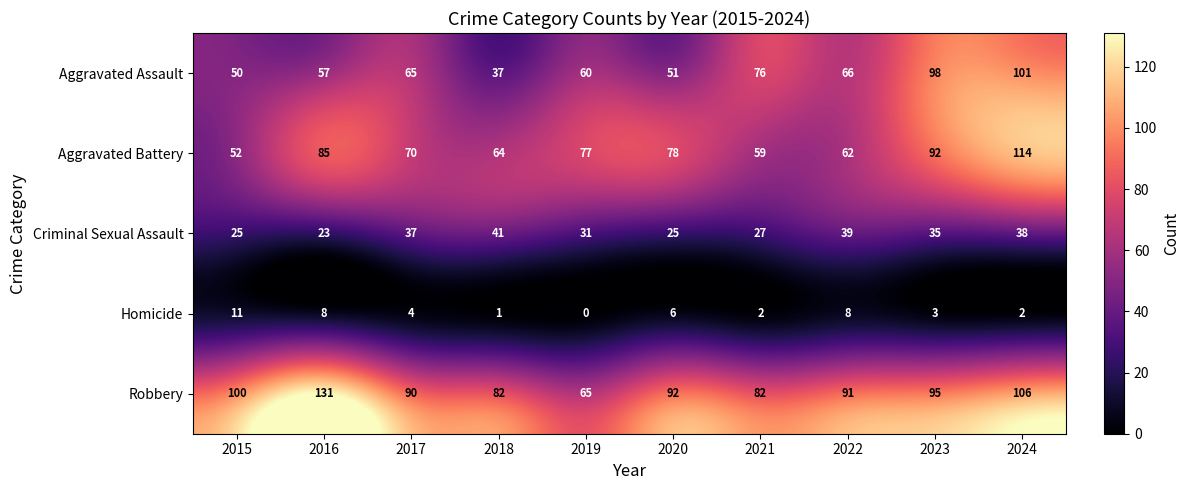

At which category is the sum across all series the highest?

2024